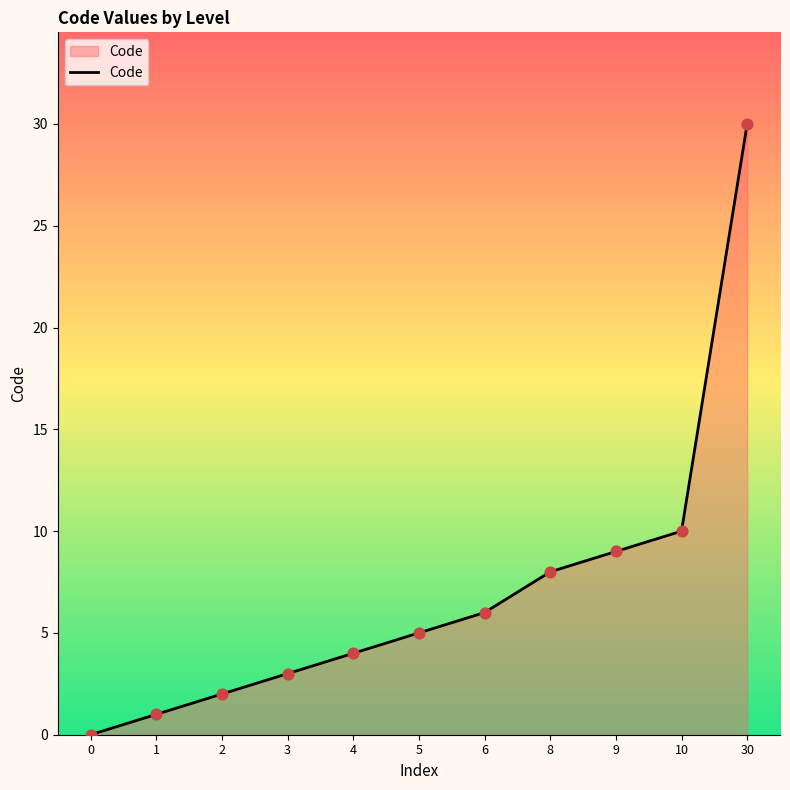

Approximately how many times larger is the value at 5 compared to 9?

0.6